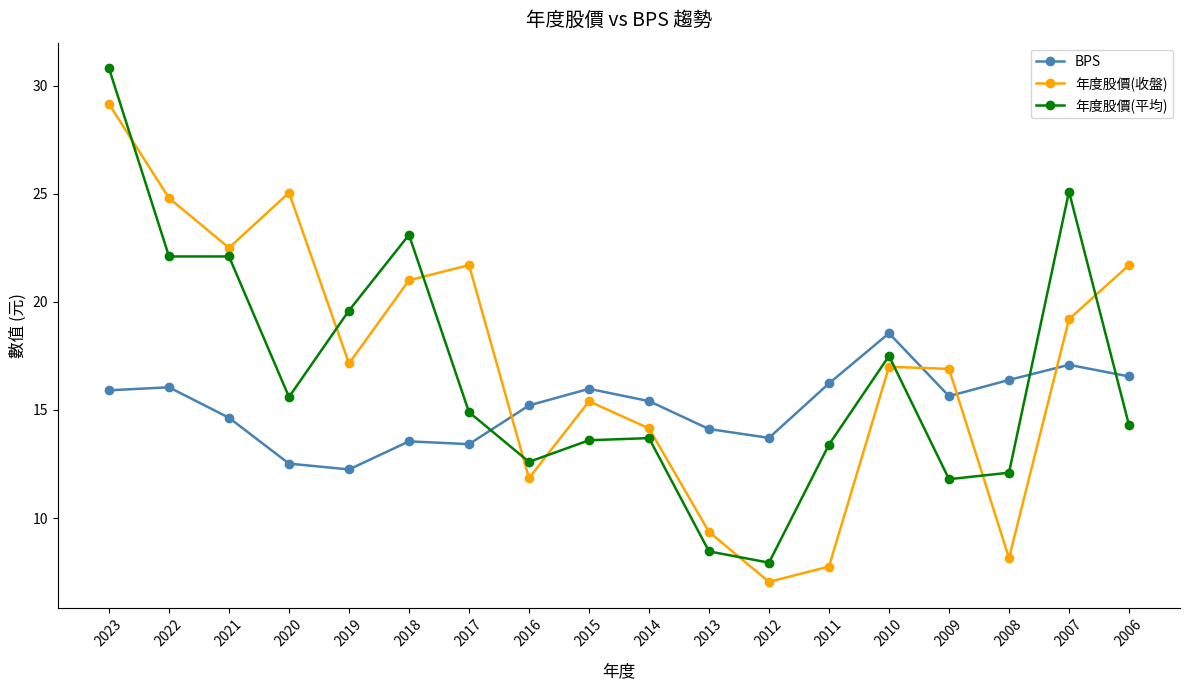

What is the greatest value displayed?

30.8